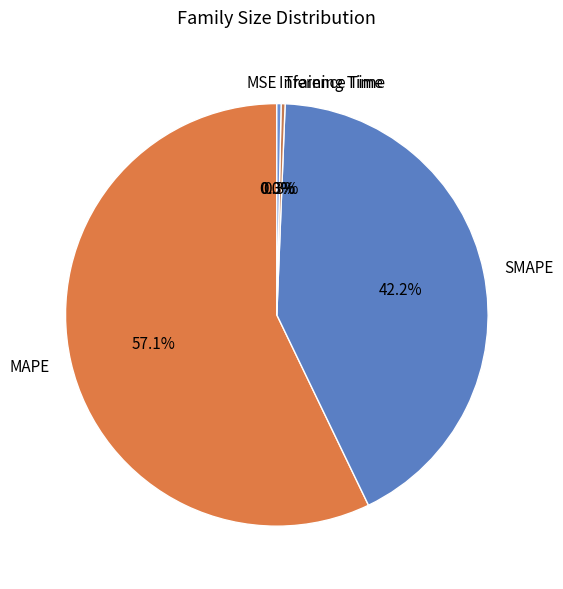

To the nearest percent, what portion does SMAPE represent?

42%